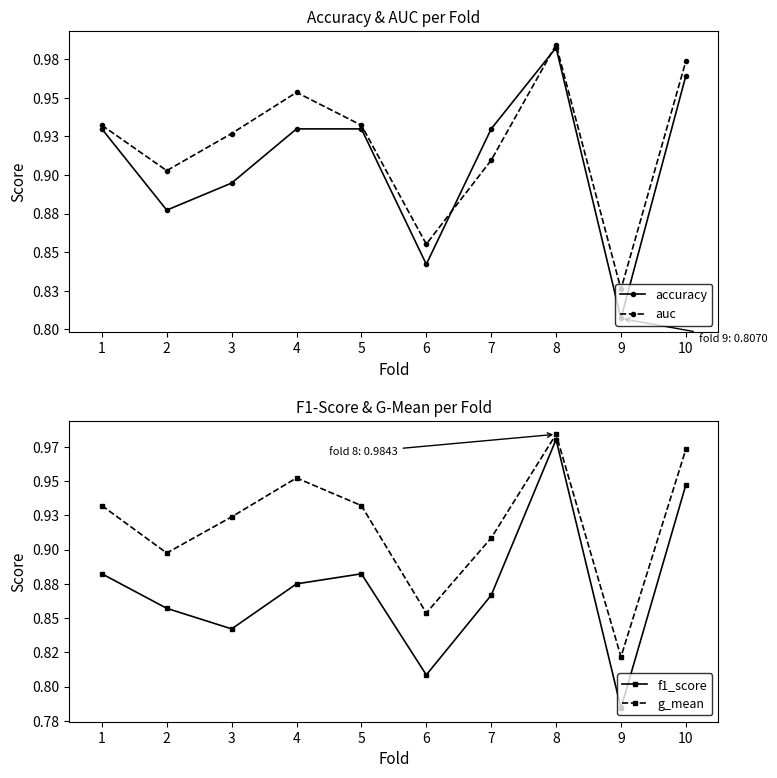

How many intersections are there between accuracy and g_mean?

2